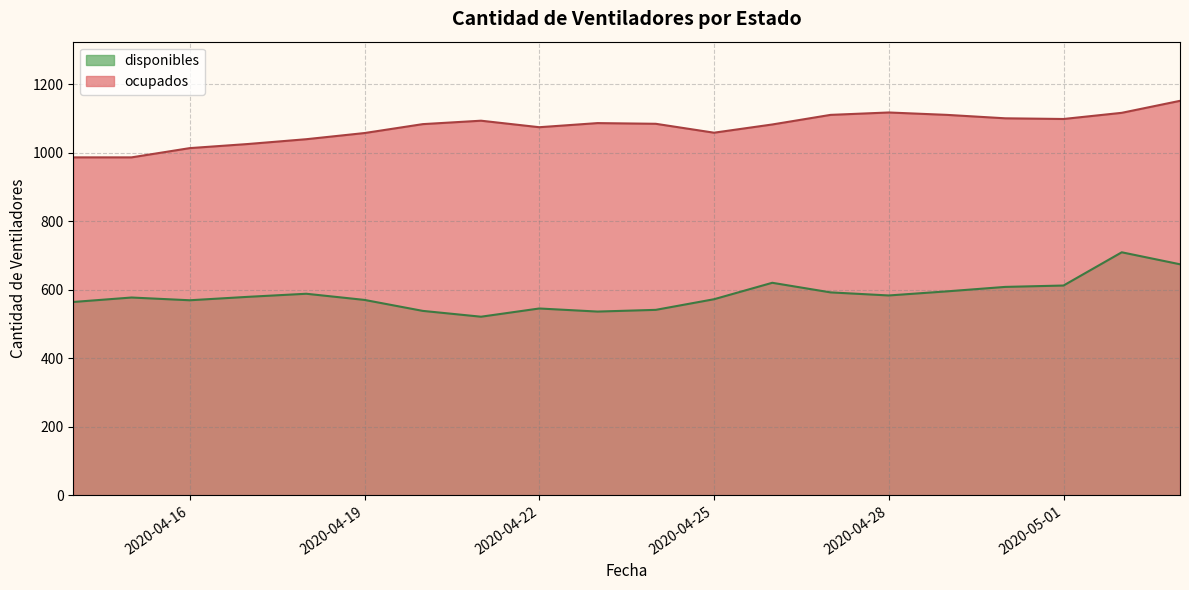

What is the highest value of the ocupados series?

1151